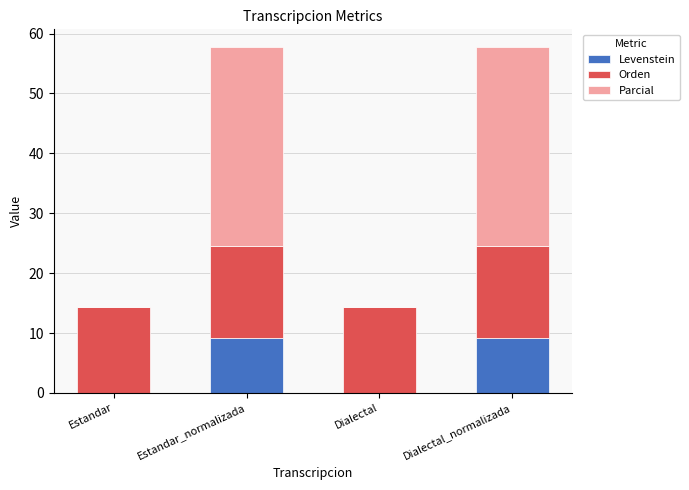

The Levenstein series shows 0.0 at Estandar. True or false?

True